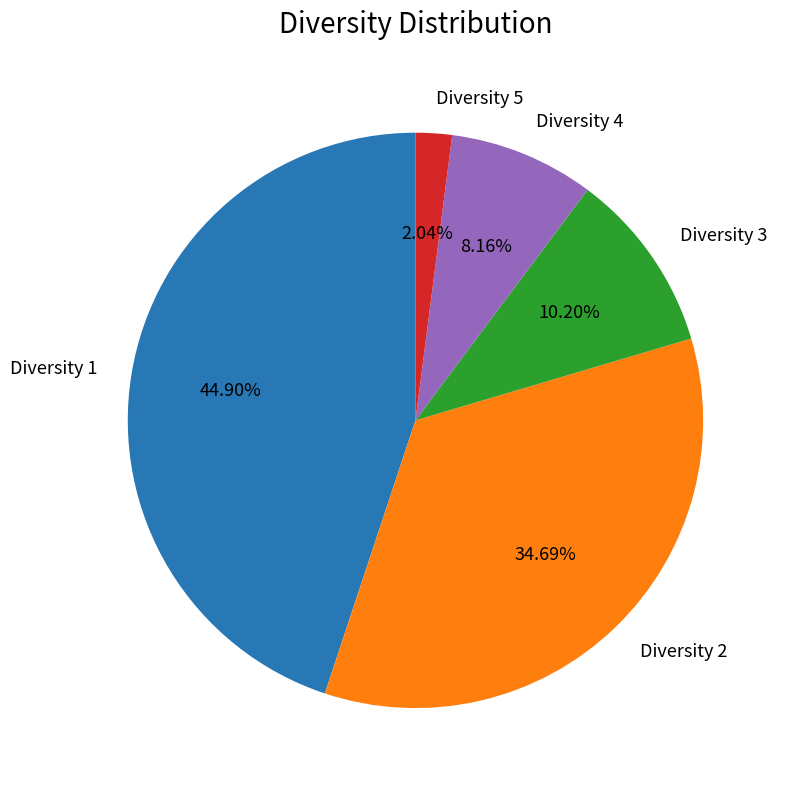

Is the sum of Diversity 5 and Diversity 2 greater than half?

No